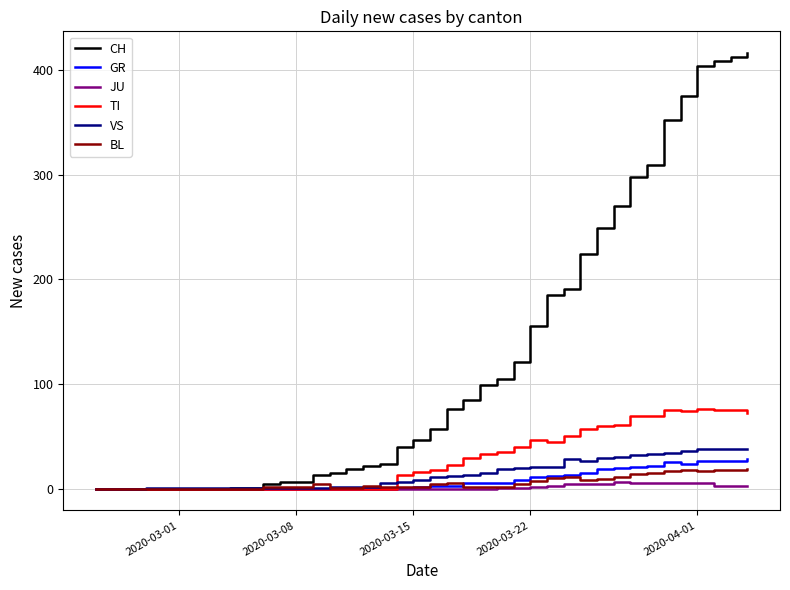

Which series has the largest total across all categories?

CH